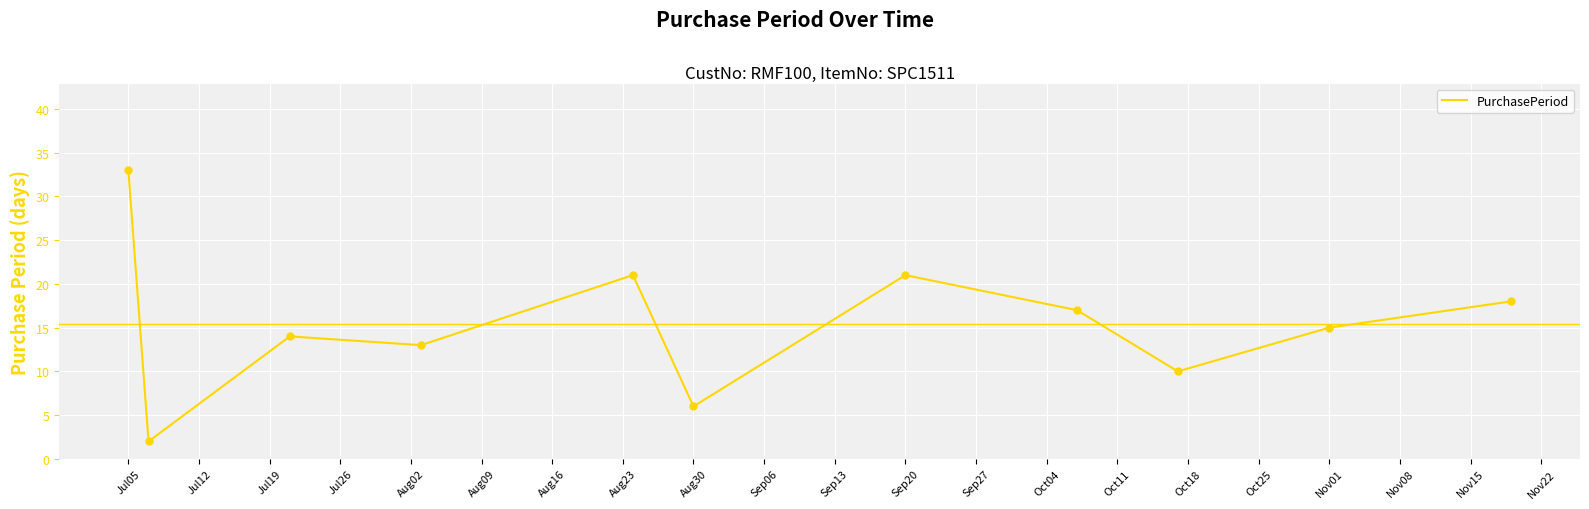

What is the difference between the maximum and minimum values?

31